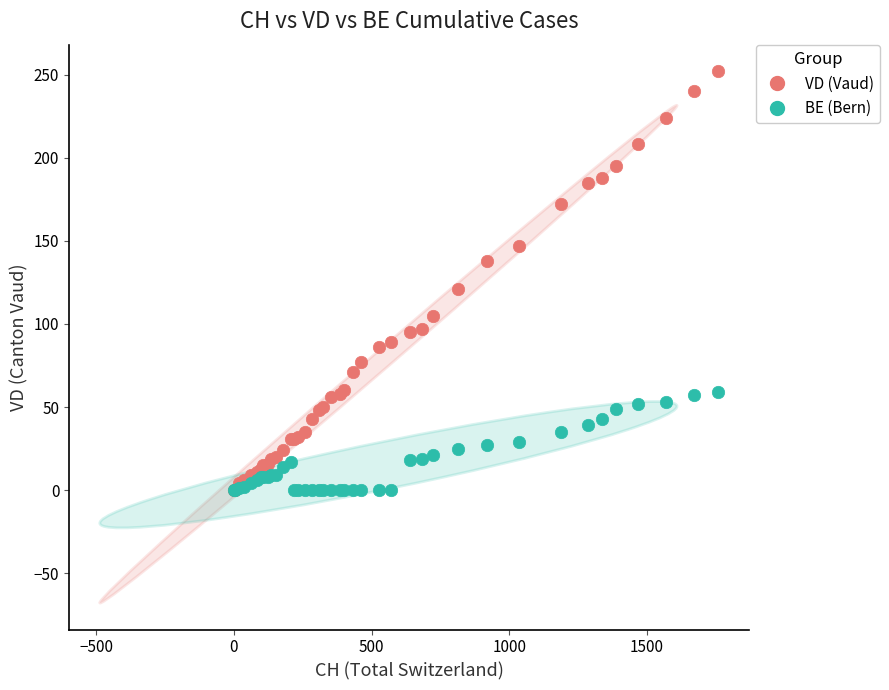

Which series has the largest Y range (max minus min)?

VD (Vaud)